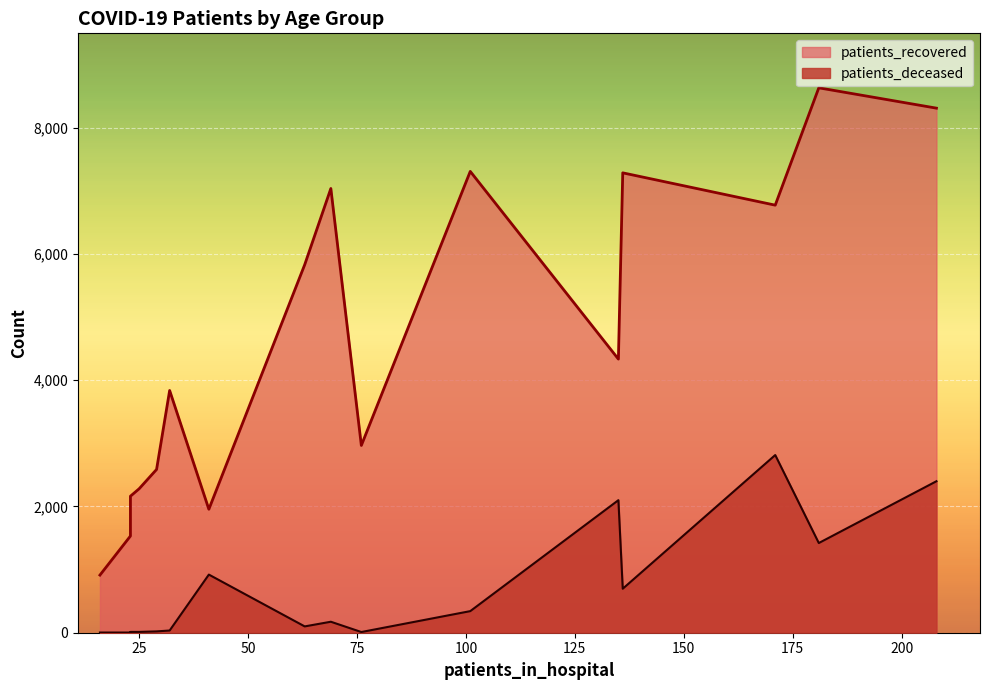

What is the minimum value for patients_recovered?

913